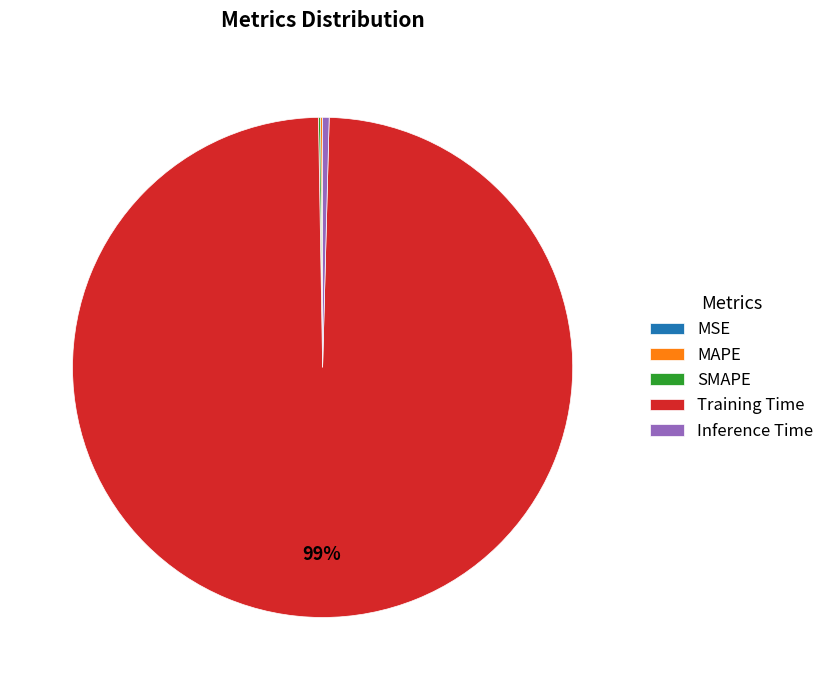

What is the largest slice in the pie chart?

Training Time